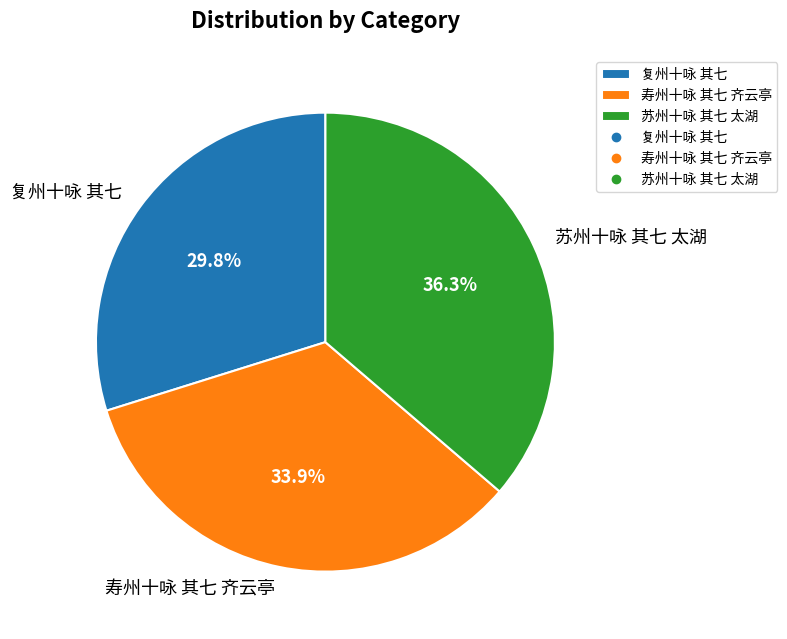

How many slices are in this pie chart?

3